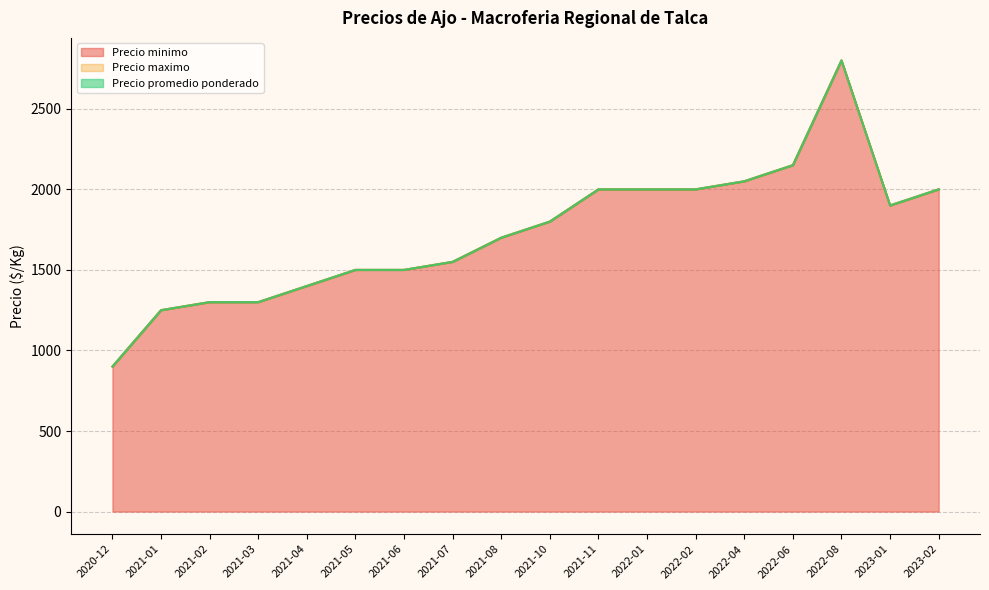

True or false: Precio promedio ponderado and Precio maximo intersect in this chart.

False